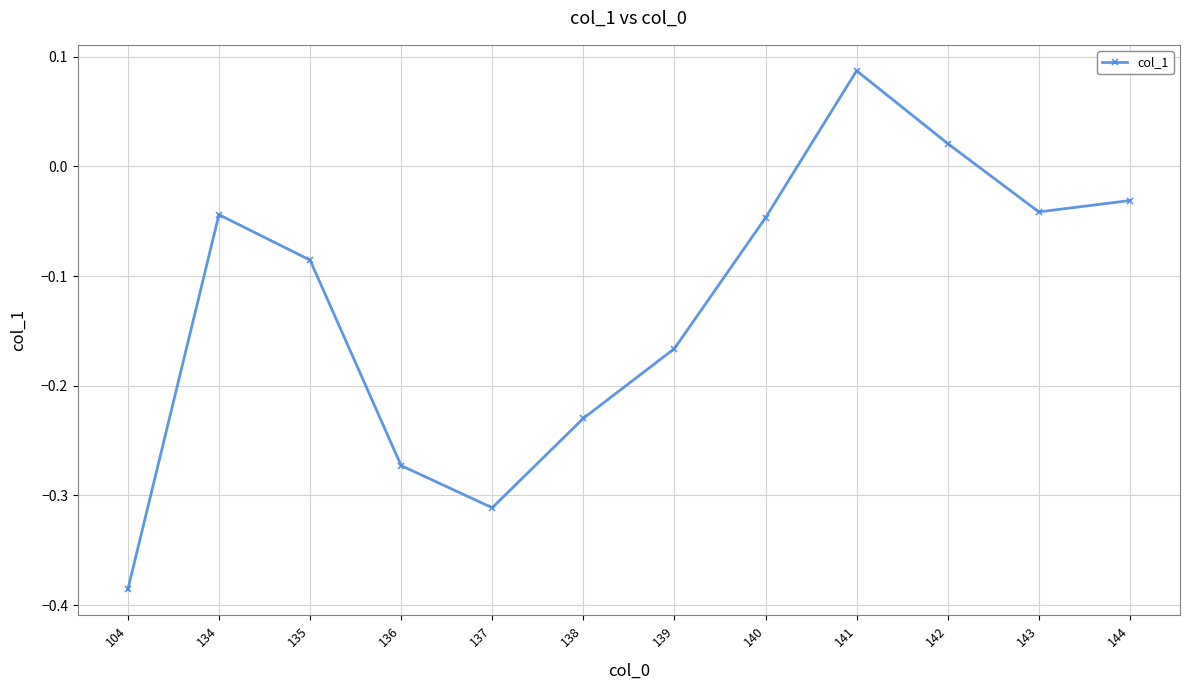

Is it true that the value at 136 is -0.2?

False